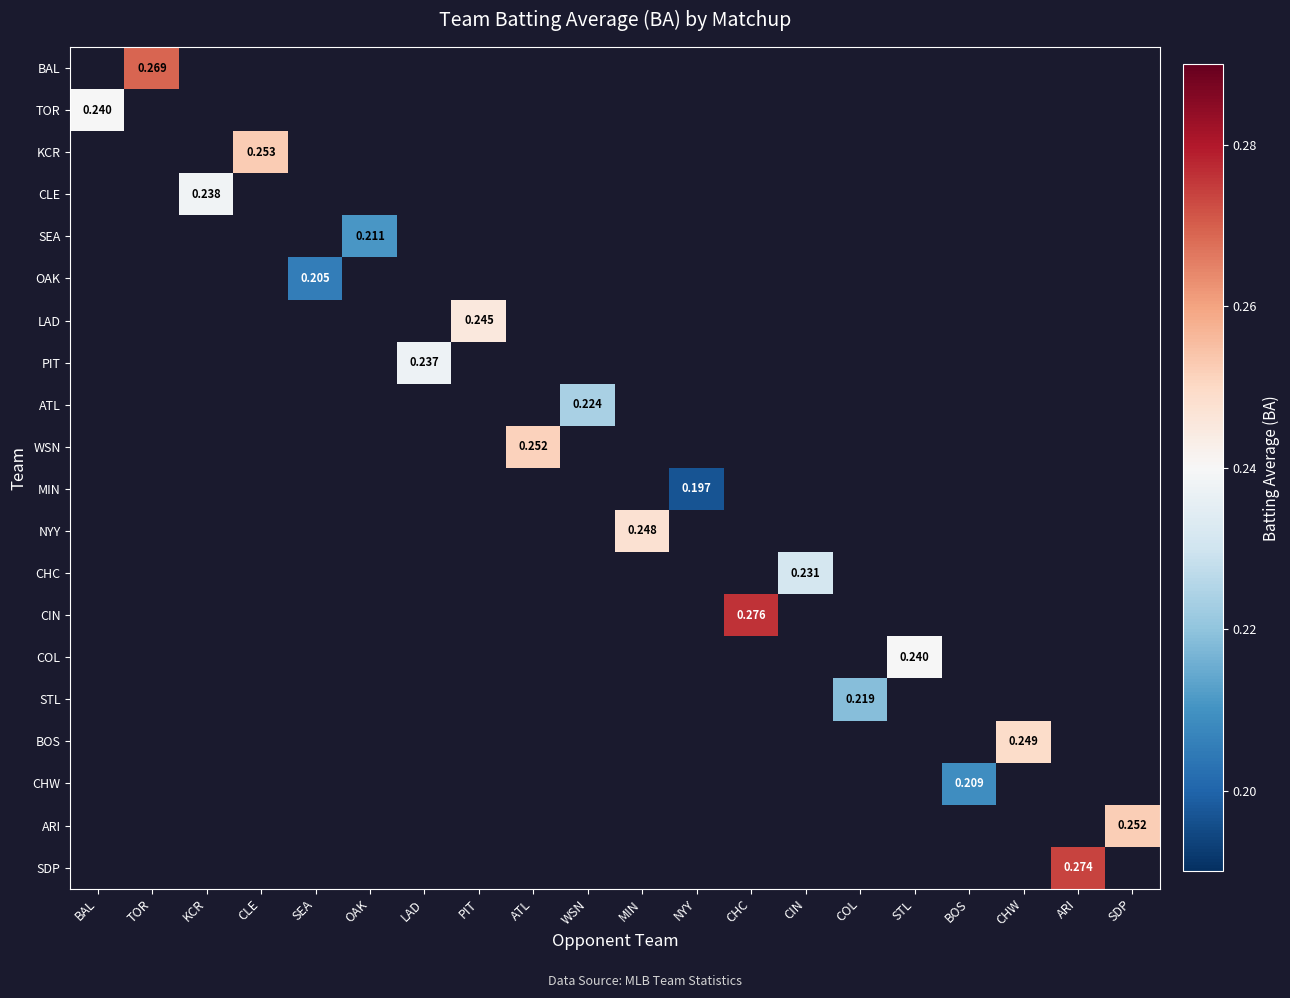

Which category has the lowest value across all series?

NYY